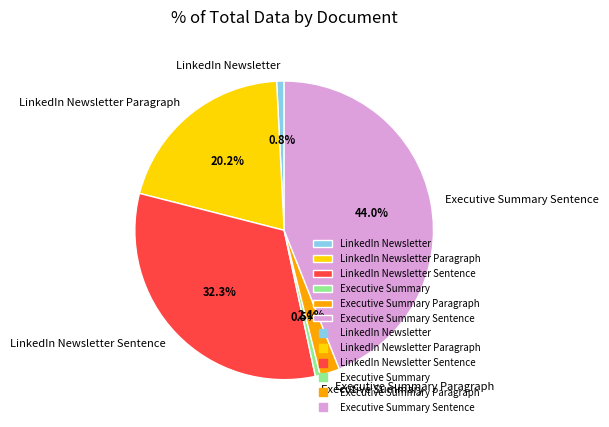

Which slice is the largest?

Executive Summary Sentence